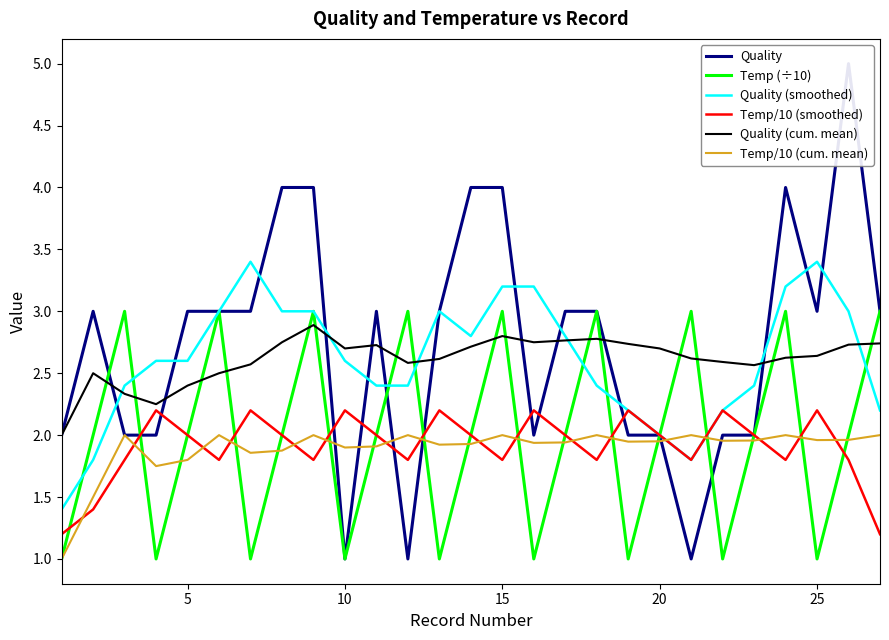

After their last crossing, which series has the higher values: Quality or Temp/10 (smoothed)?

Quality